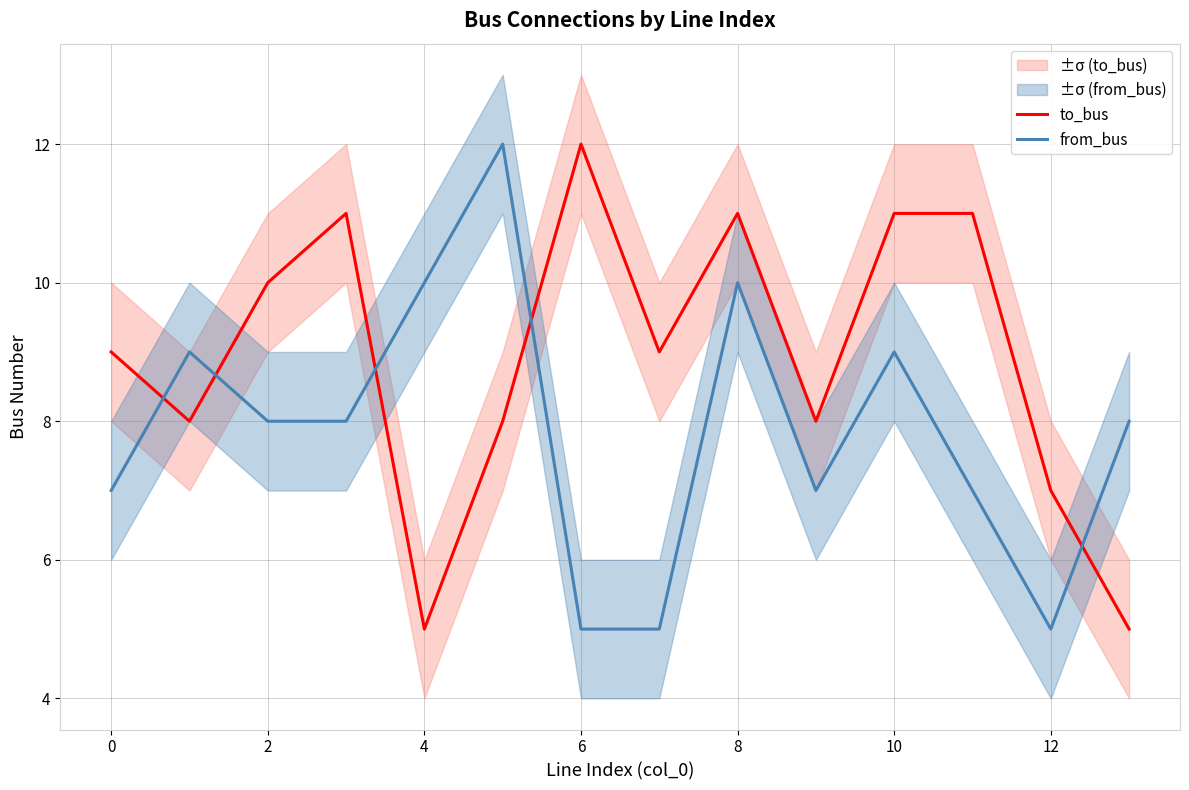

What is the difference between the maximum and minimum values in the from_bus series?

7